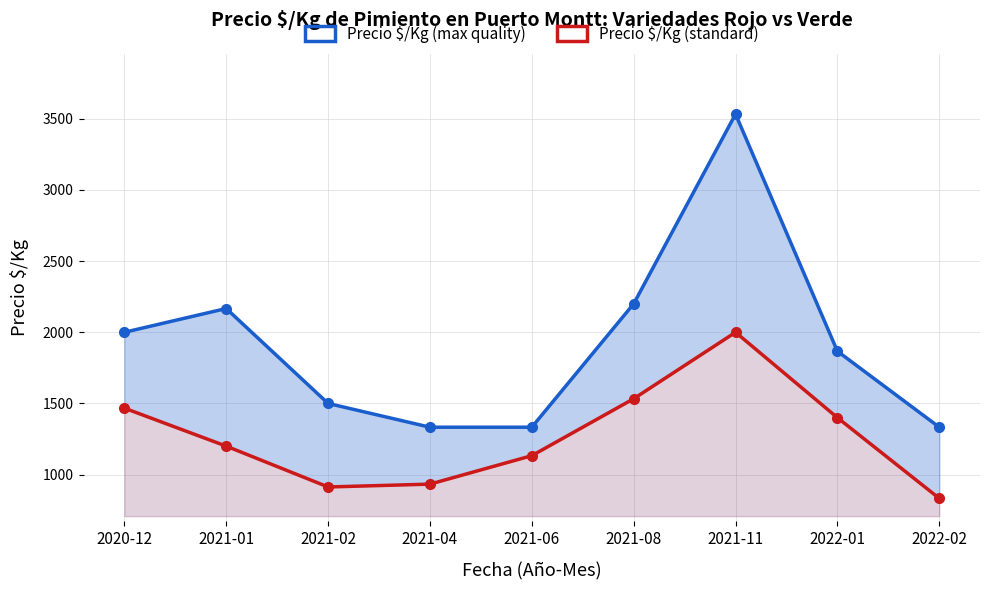

Reading left to right, list all the values displayed in this chart.

Precio $/Kg (max quality): 2000	2167	1500	1333	1333	2200	3533	1867	1333
Precio $/Kg (standard): 1467	1200	913	933	1133	1533	2000	1400	833